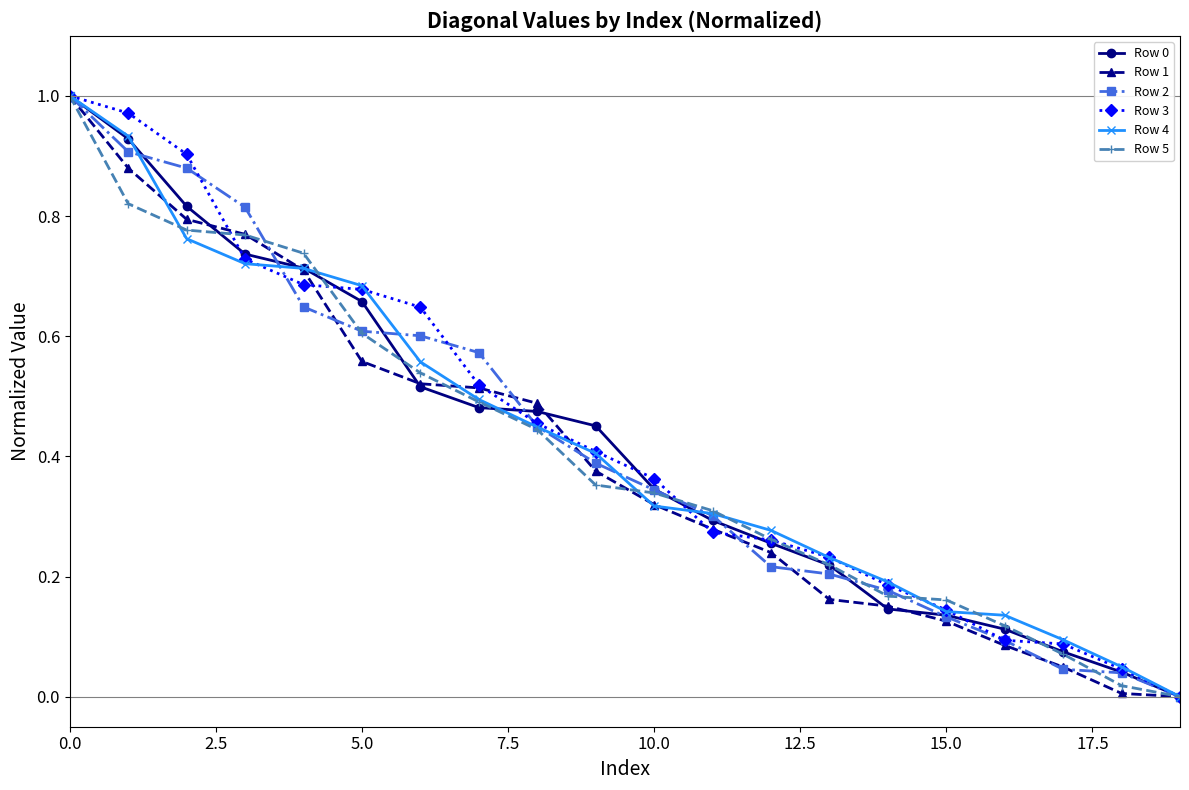

True or false: Row 3 has more than 2 points higher than both neighbors.

False